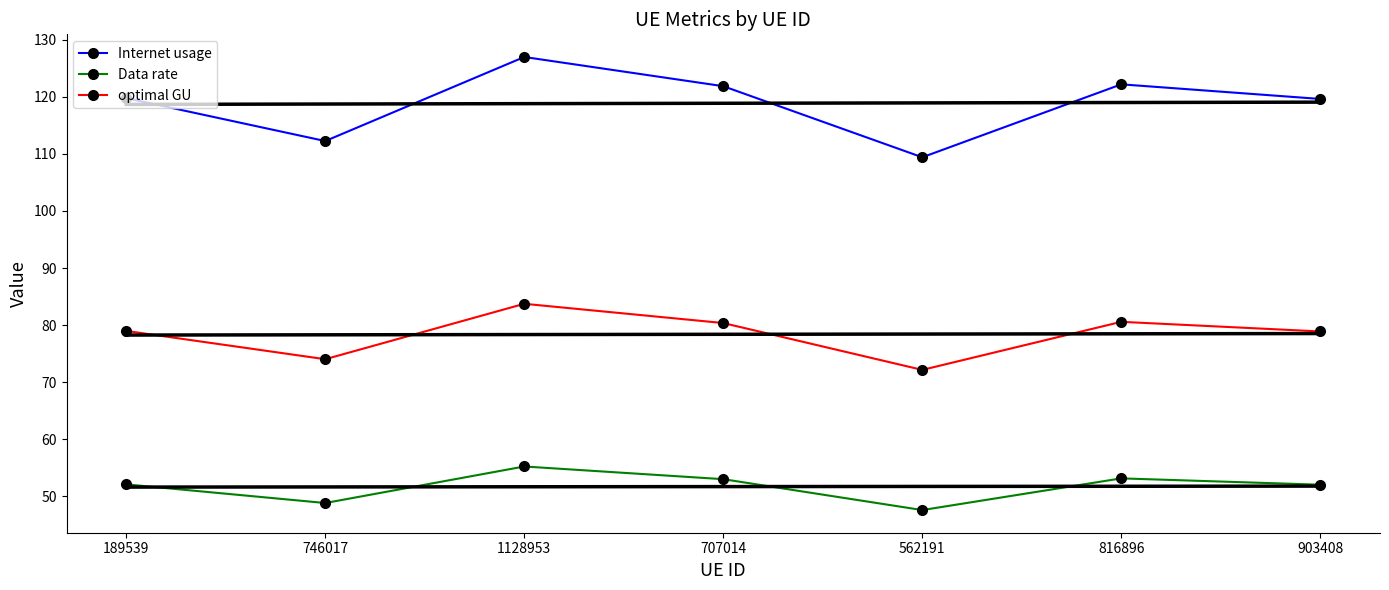

True or false: optimal GU and Internet usage intersect in this chart.

False